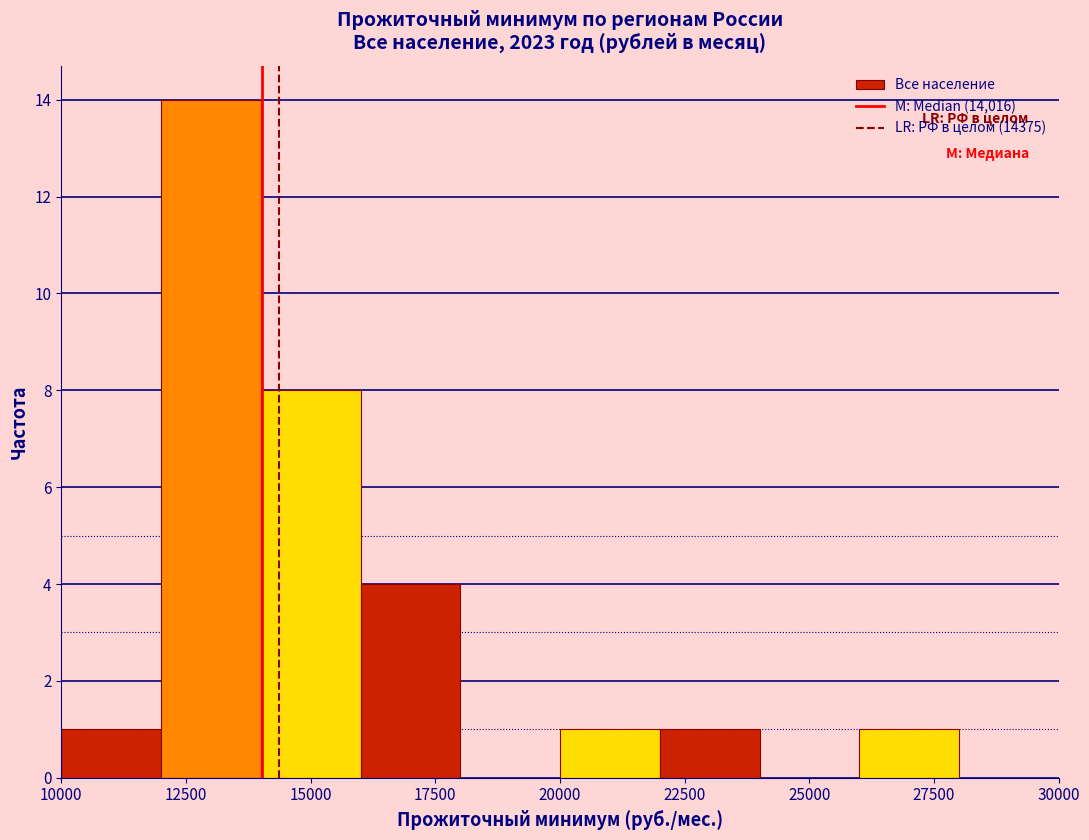

Reading left to right, transcribe this chart: for each bar, give the range it covers on the x-axis and its height. The values are not printed on the chart, so give them approximately, as read against the axis.

10000 to 12000: 1
12000 to 14000: 14
14000 to 16000: 8
16000 to 18000: 4
18000 to 20000: 0
20000 to 22000: 1
22000 to 24000: 1
24000 to 26000: 0
26000 to 28000: 1